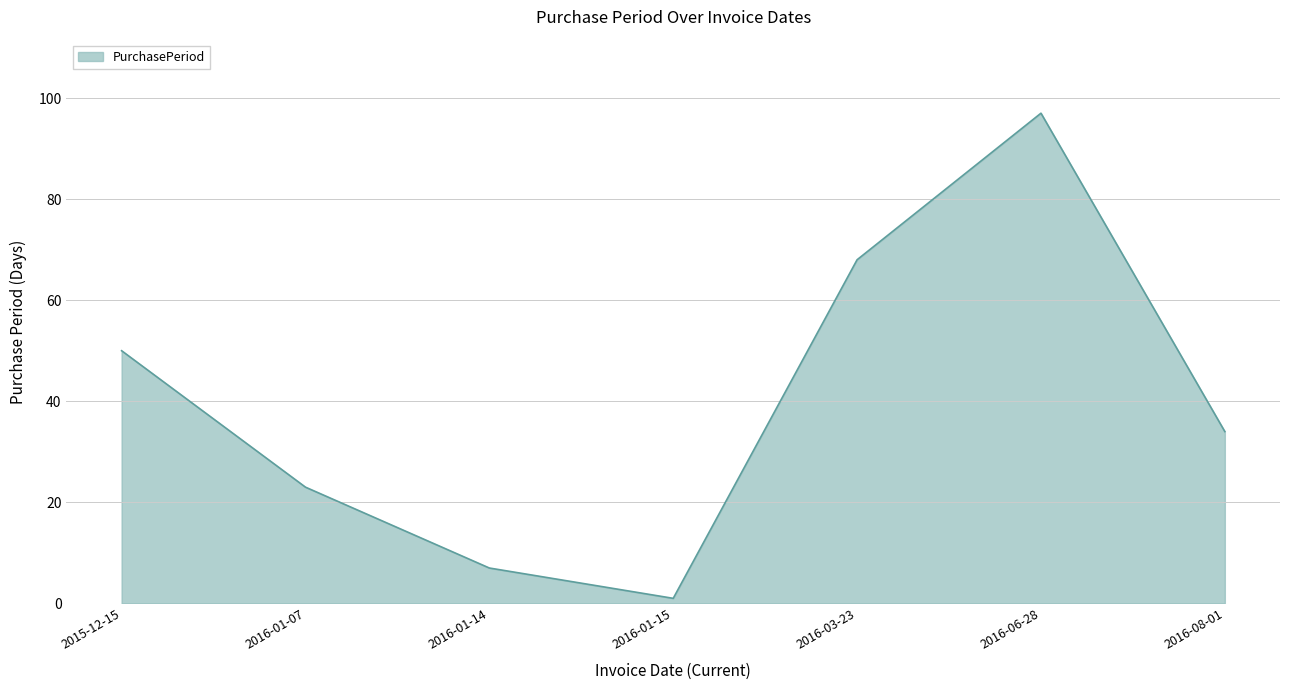

List the labels in order of value, largest first.

2016-06-28, 2016-03-23, 2015-12-15, 2016-08-01, 2016-01-07, 2016-01-14, 2016-01-15